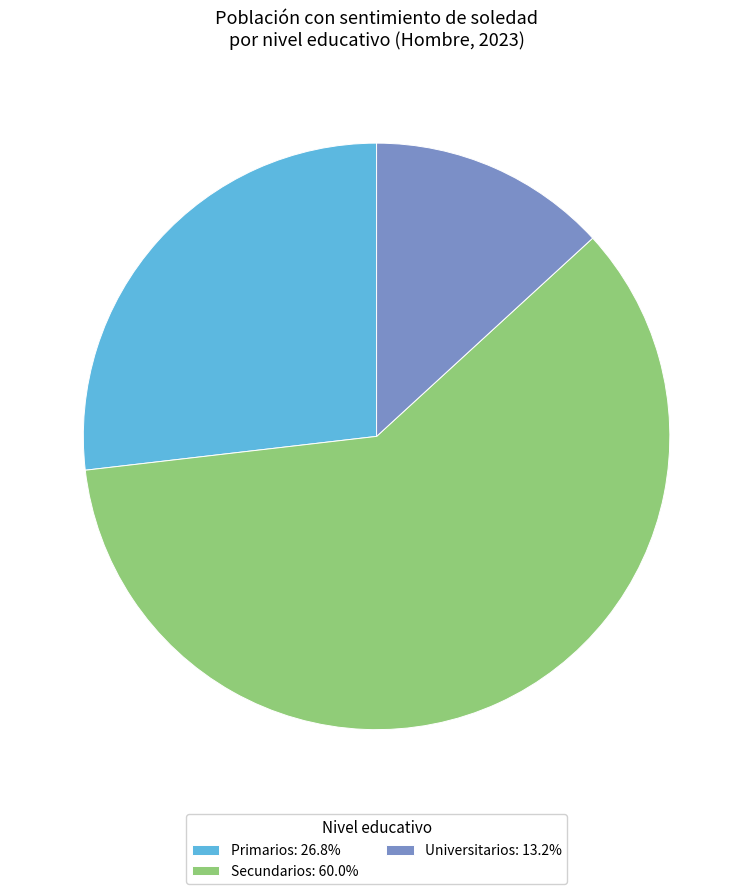

How many segments does this pie chart have?

3